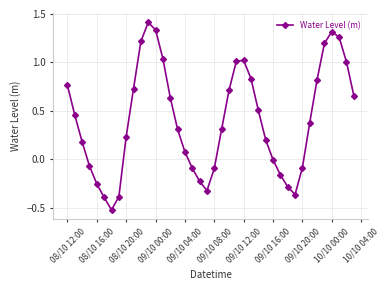

Count the number of categories in the chart.

40